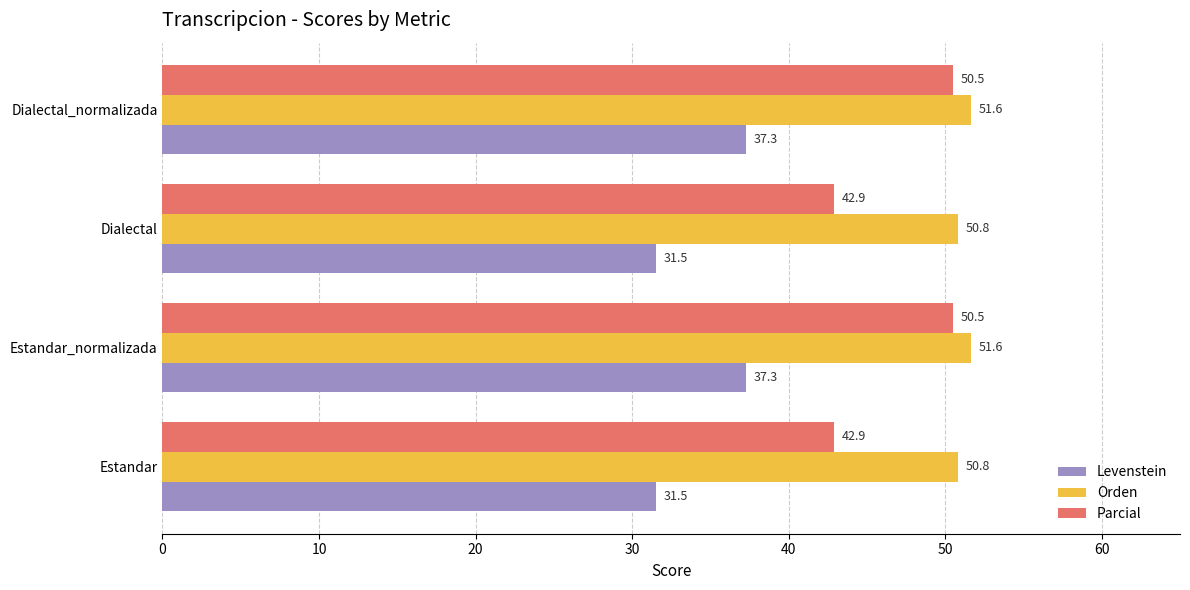

Which series changed the most between Estandar_normalizada and Dialectal?

Parcial